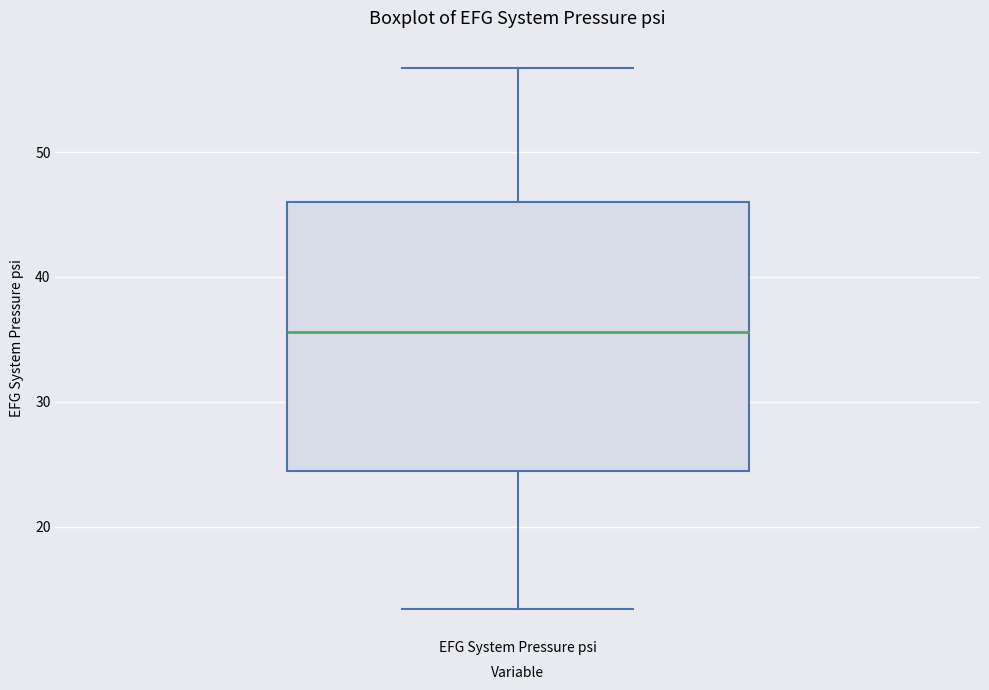

Where is the upper edge of the box for EFG System Pressure psi on the y-axis? The values are not printed on the chart, so give them approximately, as read against the axis.

46